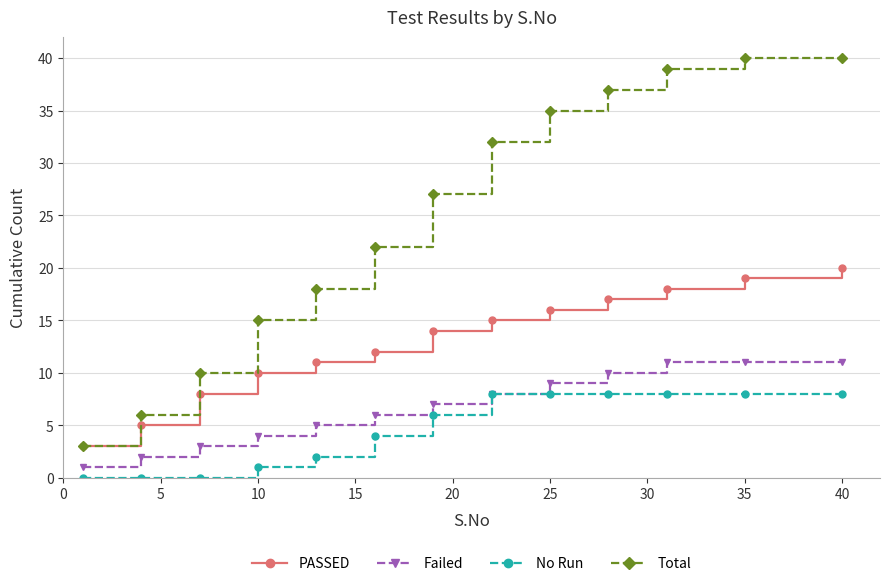

Rank the series by their maximum value, from lowest to highest.

No Run, Failed, PASSED, Total